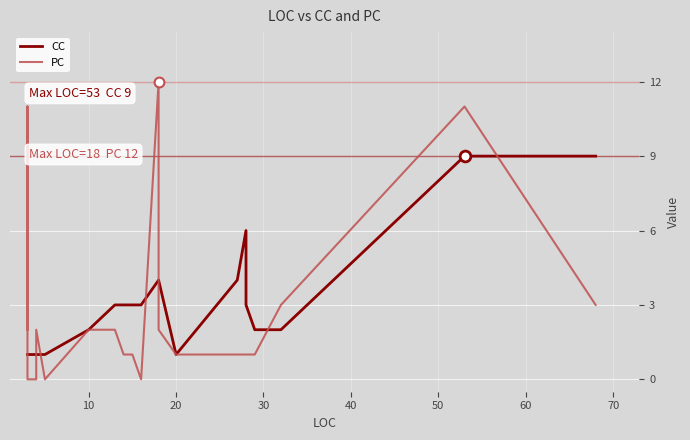

Which series reaches the maximum Y coordinate?

PC